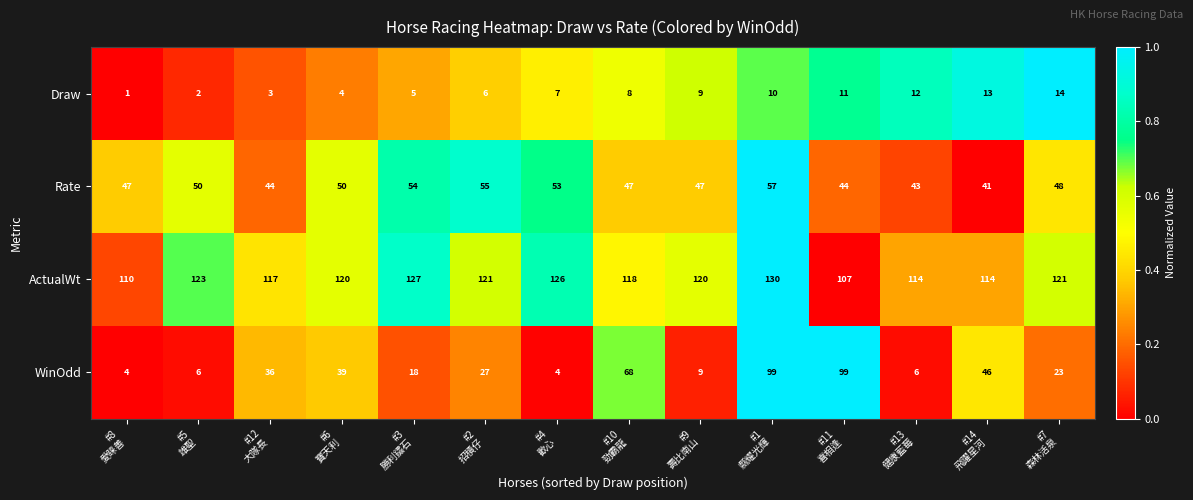

Rank the series by their maximum value, from lowest to highest.

Draw, Rate, WinOdd, ActualWt